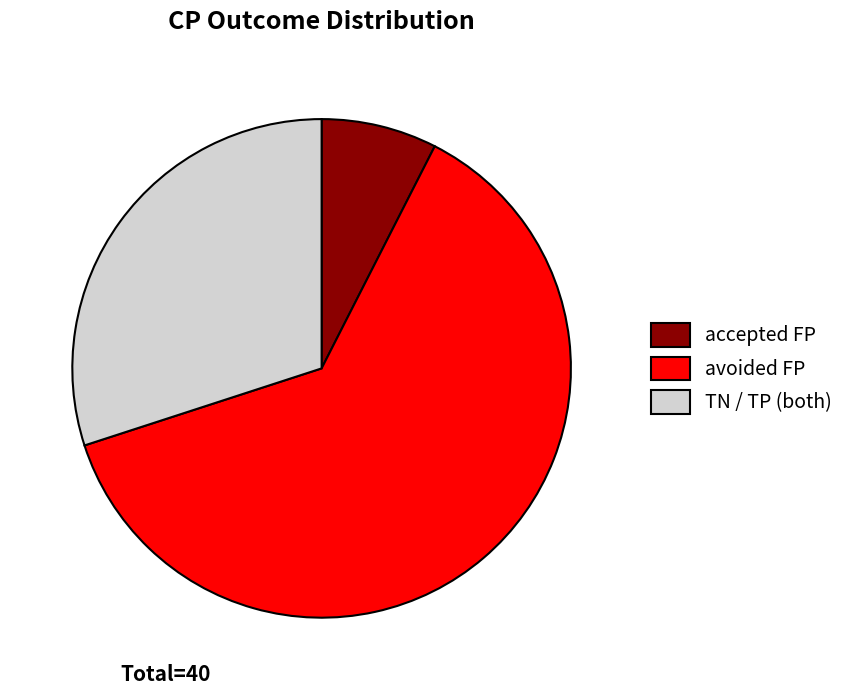

Between avoided FP and TN / TP (both), which is larger?

avoided FP